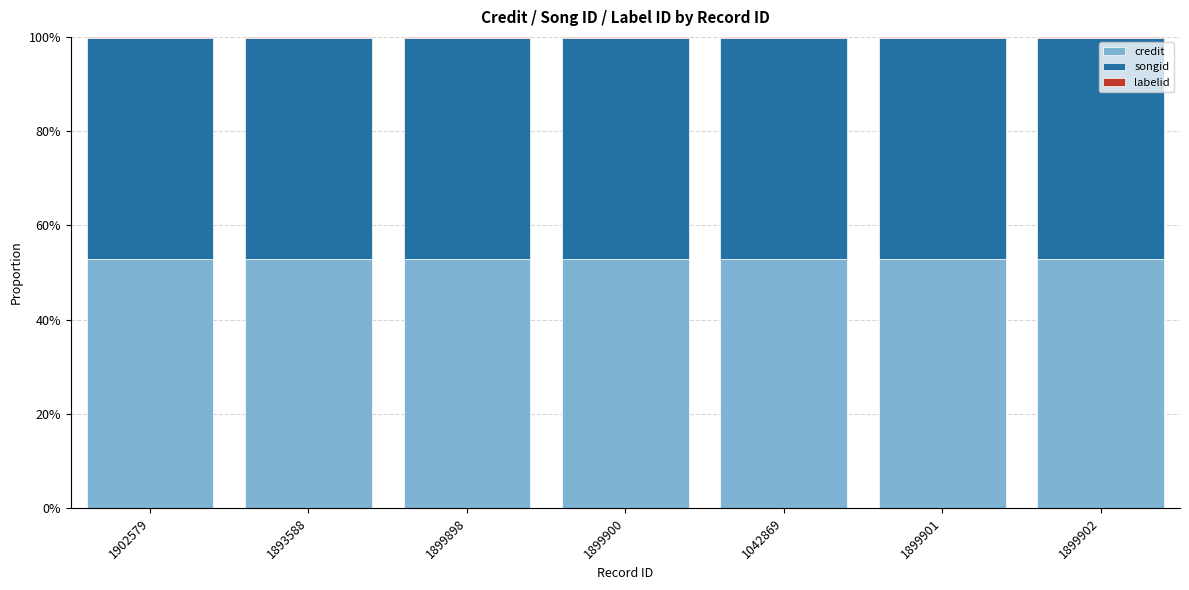

Are the bars horizontal?

No